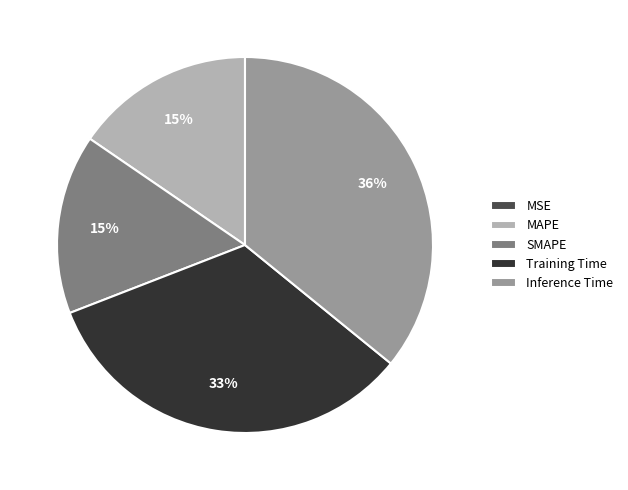

Which slice is the largest?

Inference Time